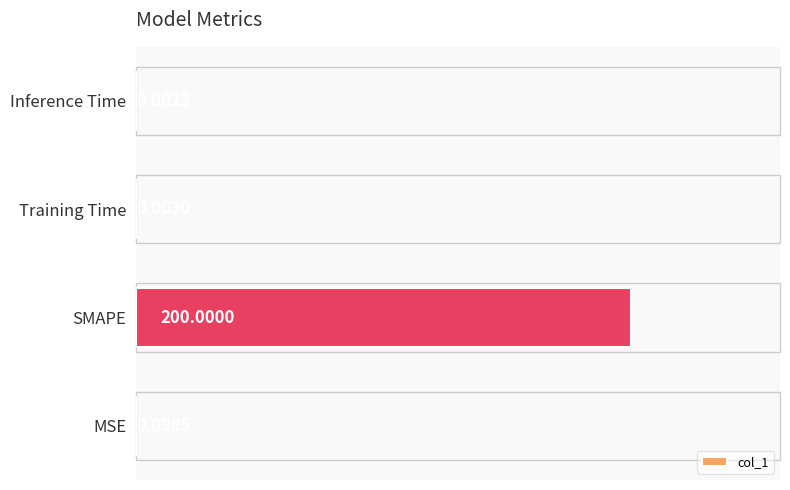

Are the bars grouped side by side (vs. stacked)?

No